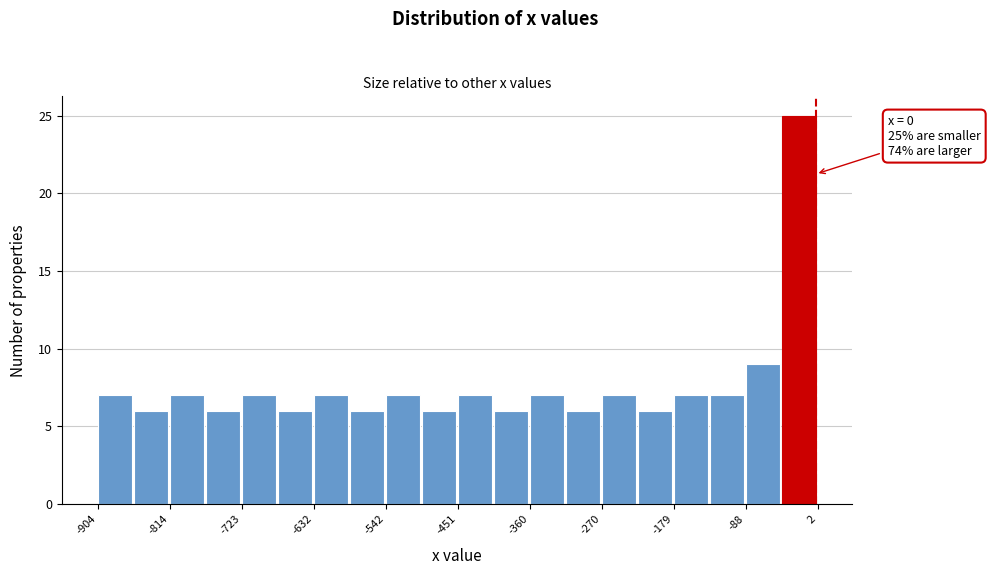

Which range on the x-axis has the tallest bar?

-40 to 0